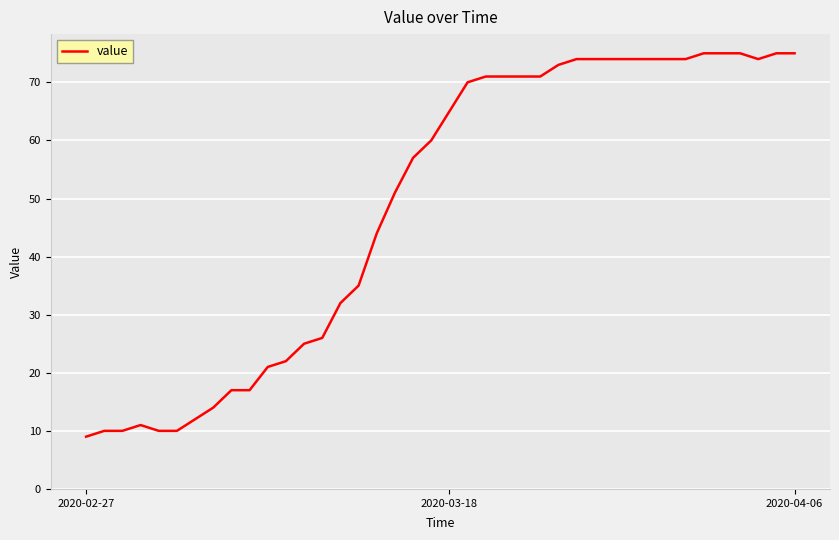

What is the greatest value displayed?

75